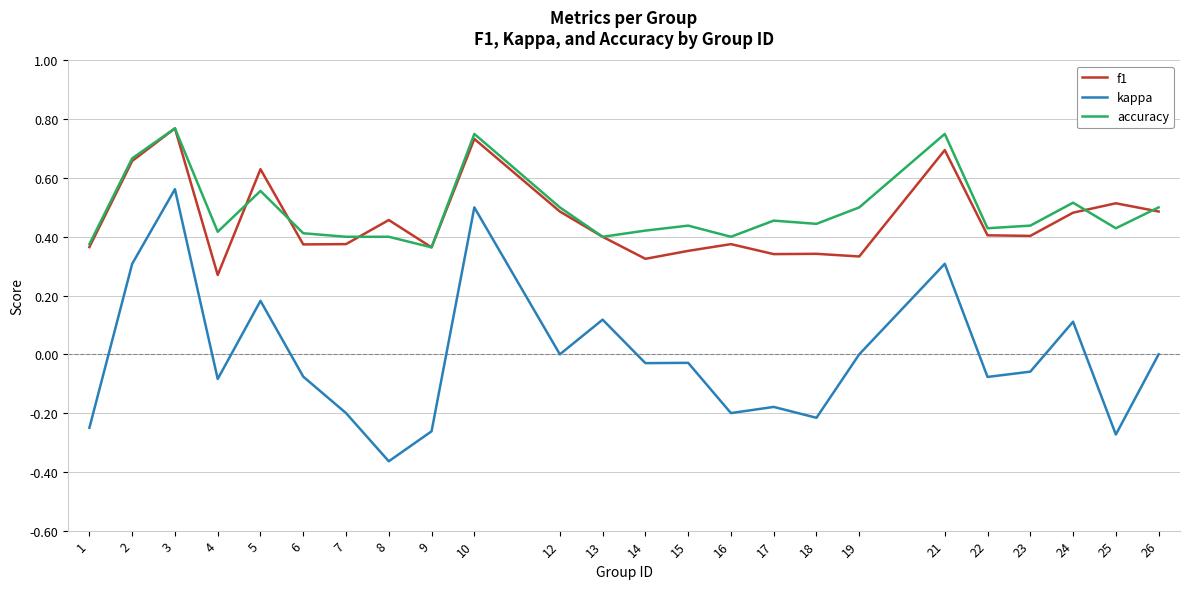

Rank the series at 18 from highest to lowest value.

accuracy, f1, kappa